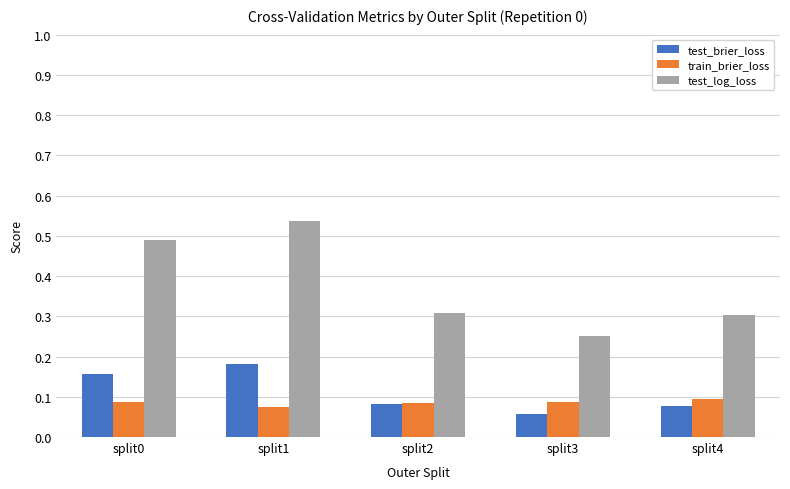

What is the spread (max minus min) of values at split0?

0.4